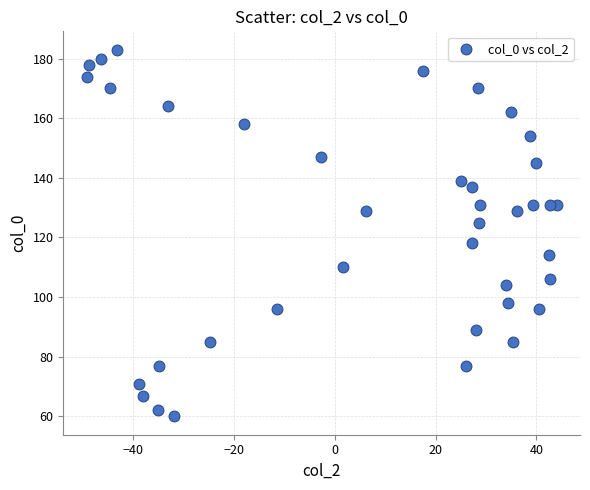

What is the range of Y values (max minus min)?

123